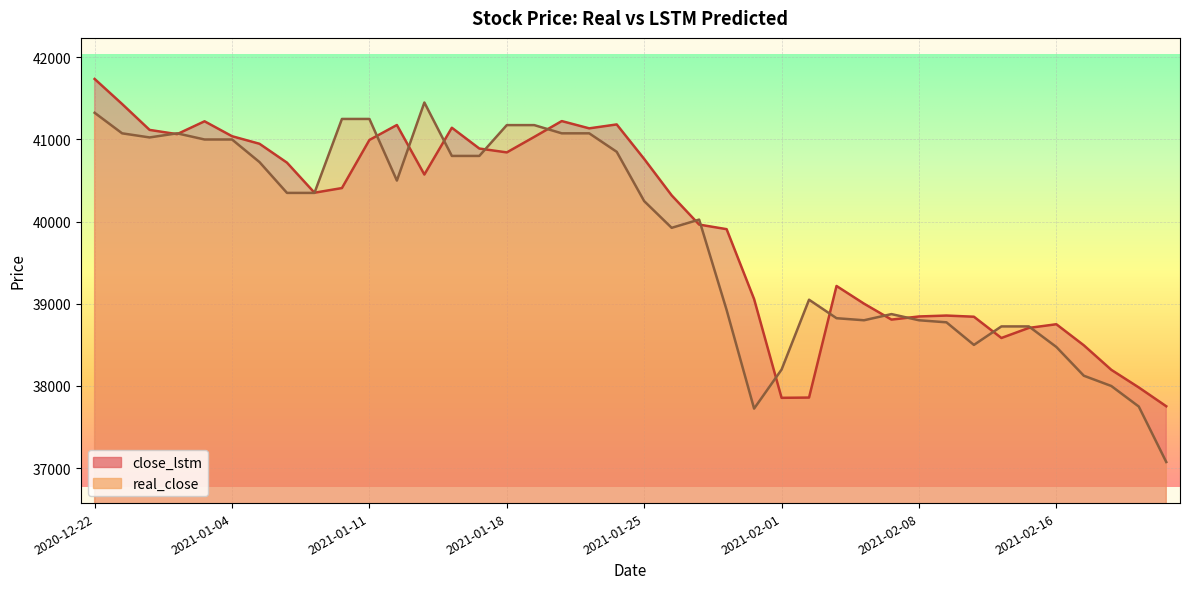

What is the difference between the highest and lowest values at 2021-01-12?

676.4